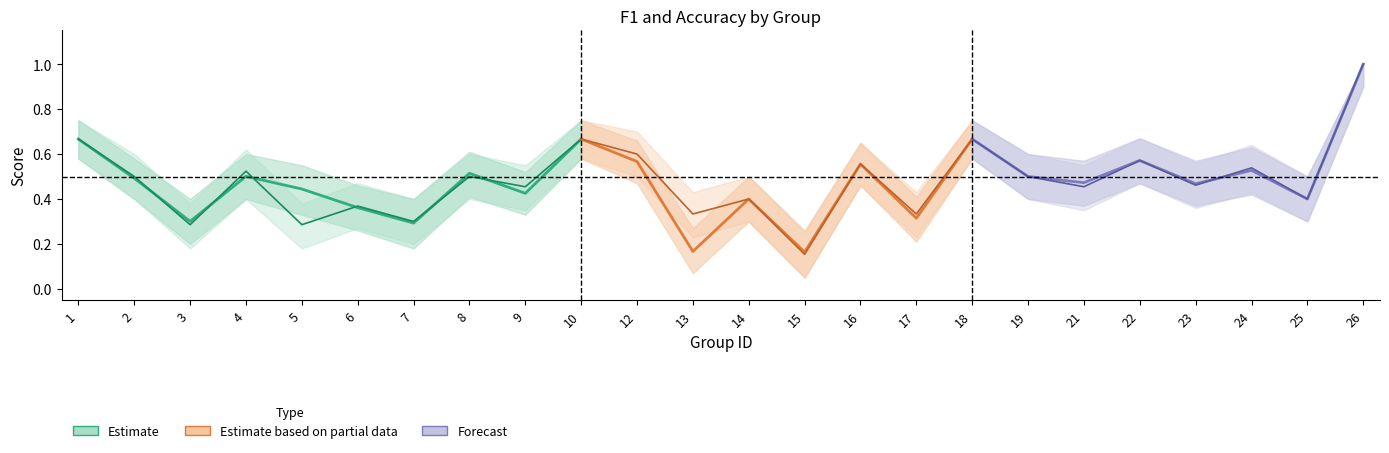

True or false: accuracy has a value of 0.3 at 5.

True